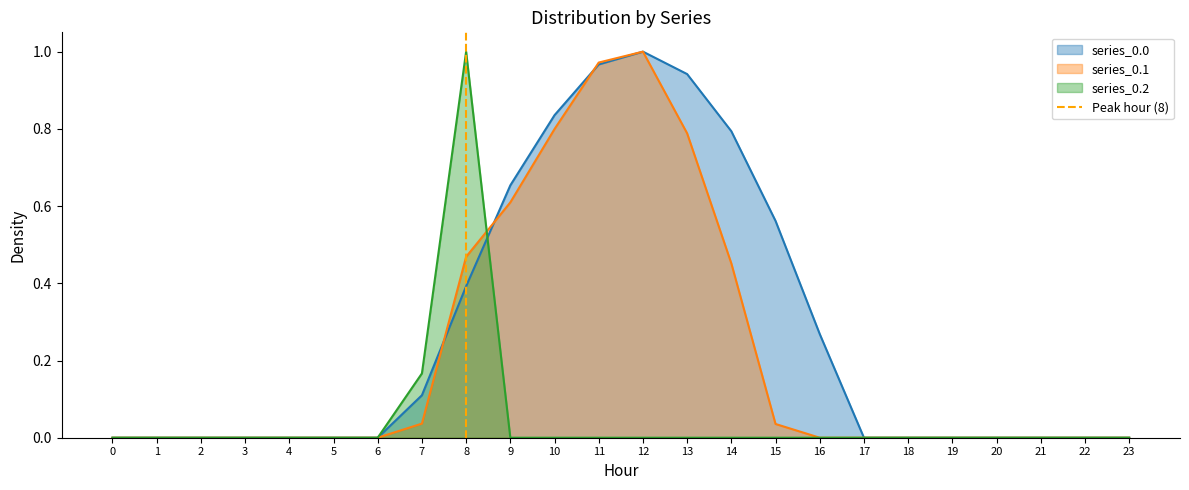

The value of series_0.1 at 6 is 0.0. True or false?

True